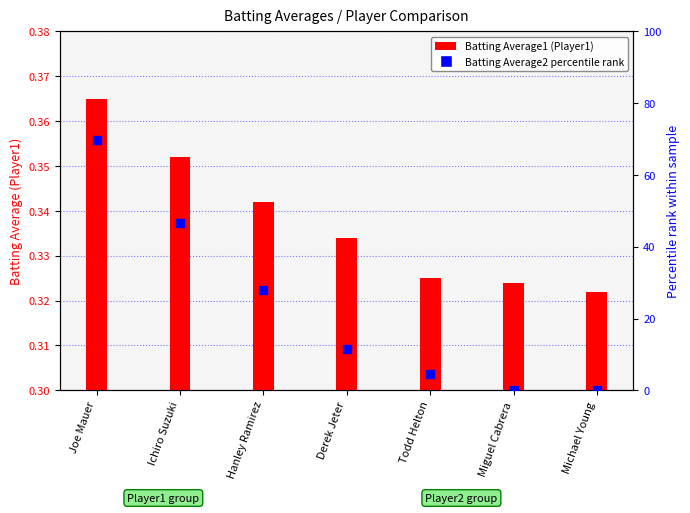

Between Joe Mauer and Ichiro Suzuki, which is larger?

Joe Mauer